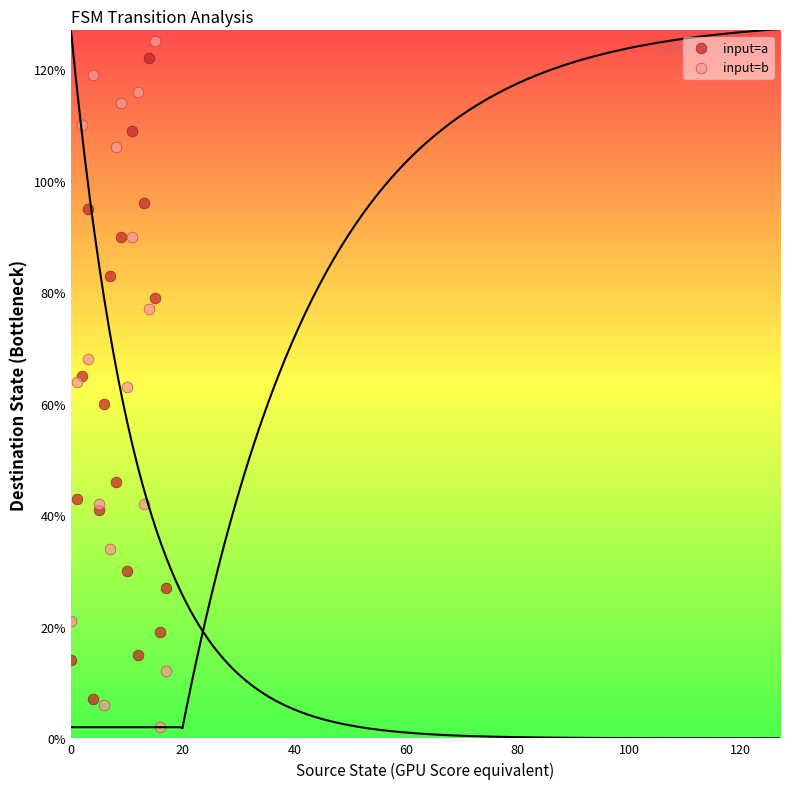

Which series has the widest spread of Y values?

input=b